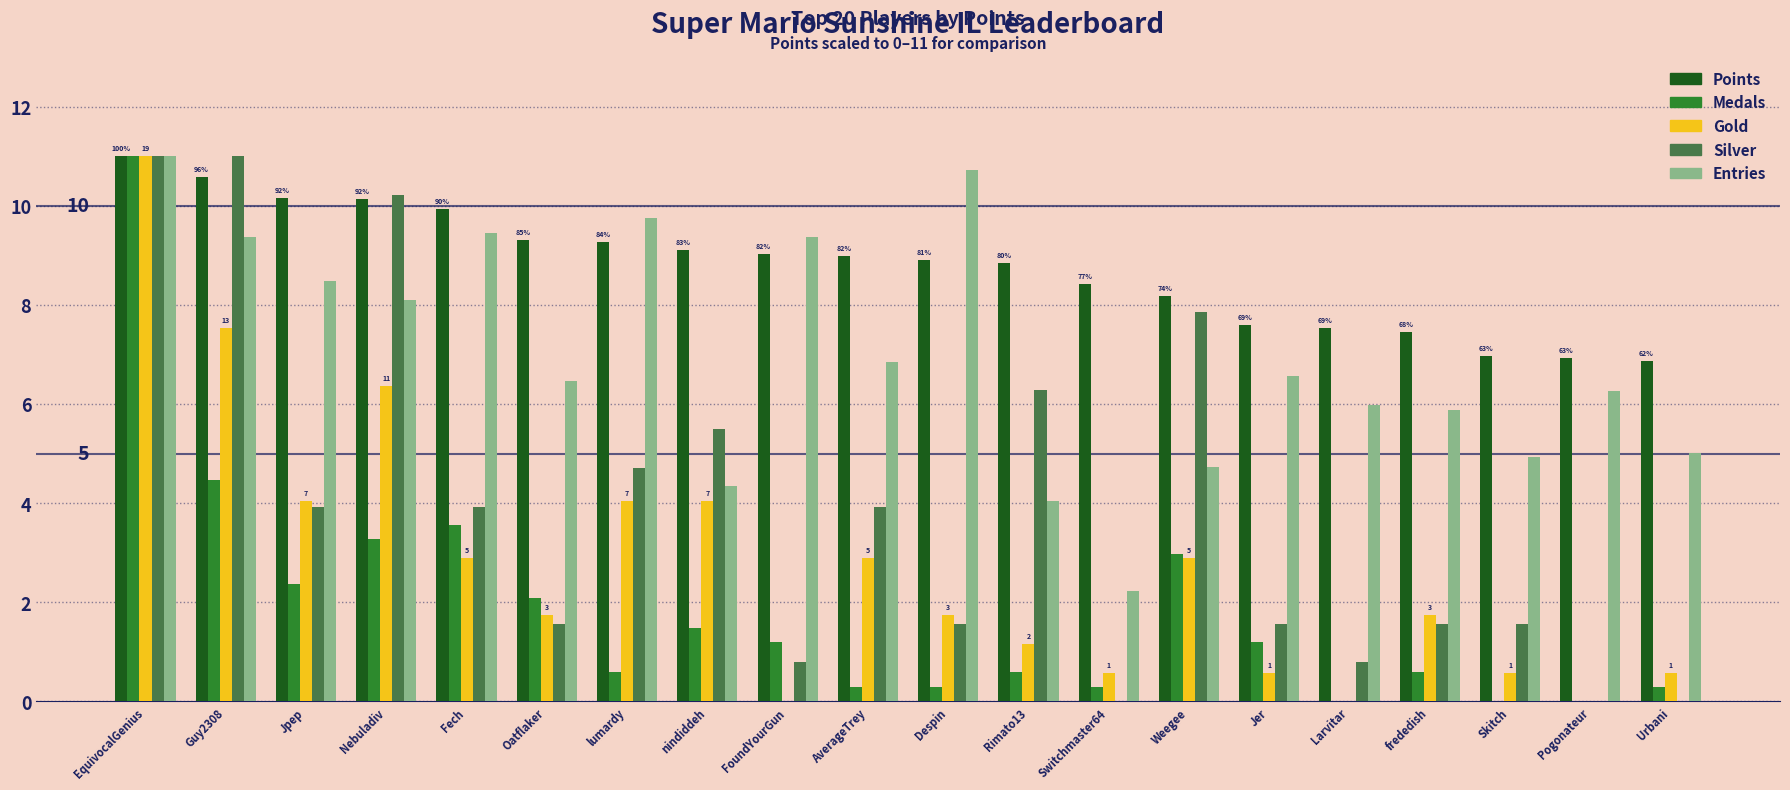

Are the bars horizontal?

No